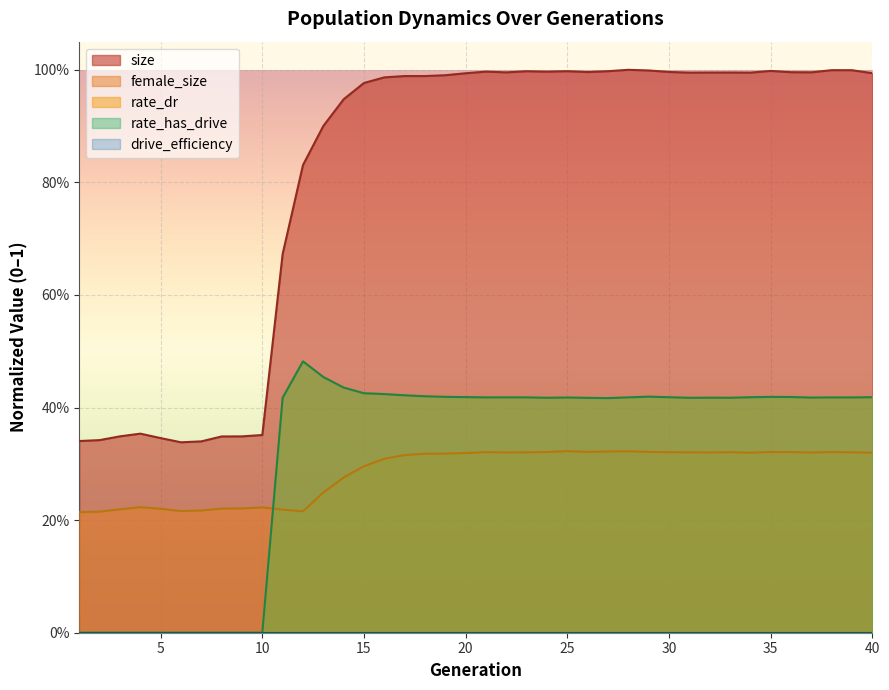

What is the difference between the female_size values at 6 and 31?

0.1